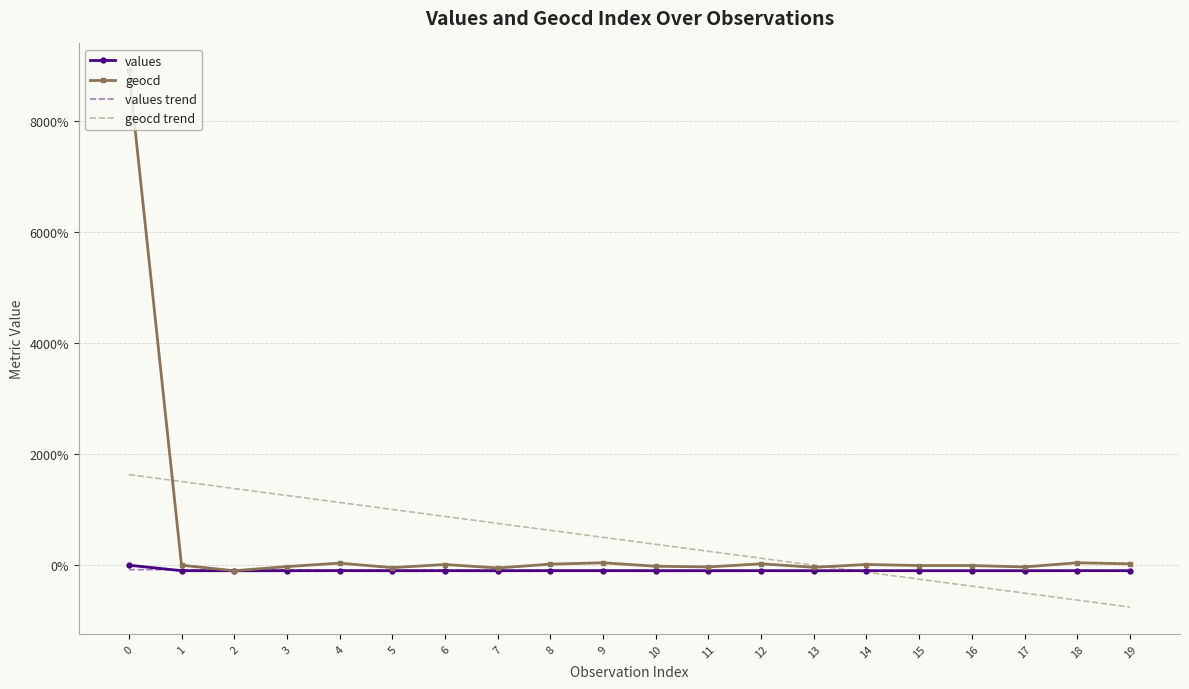

What is the maximum value shown in the chart?

8918.8